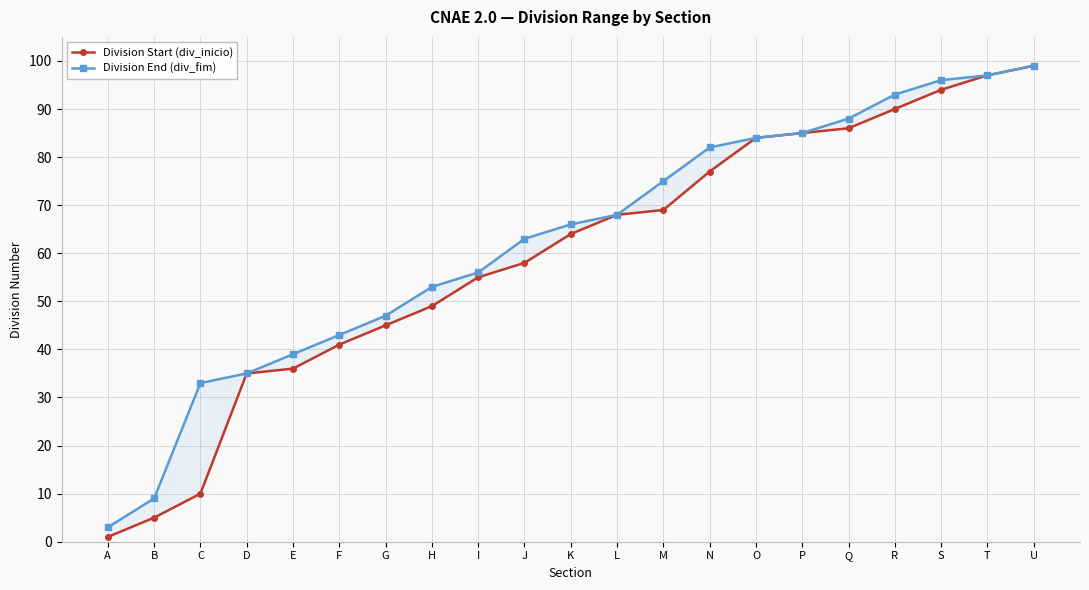

Which category has the lowest value in the Division End (div_fim) series?

A